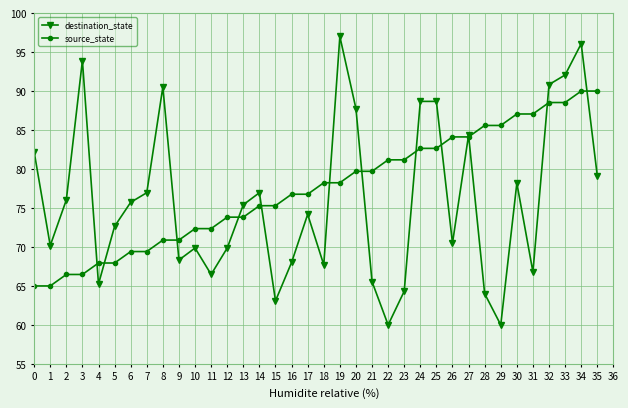

What is the value of the source_state point at the 17th from the left?

76.8